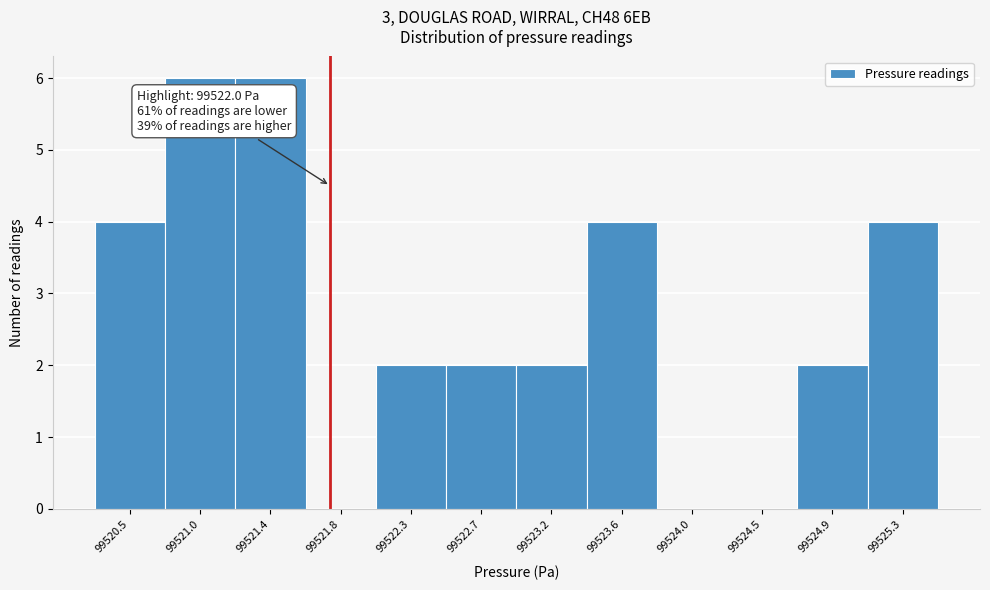

Reading left to right, transcribe all the data shown in this chart.

99520.5=4	99521.0=6	99521.4=6	99521.8=0	99522.3=2	99522.7=2	99523.2=2	99523.6=4	99524.0=0	99524.5=0	99524.9=2	99525.3=4